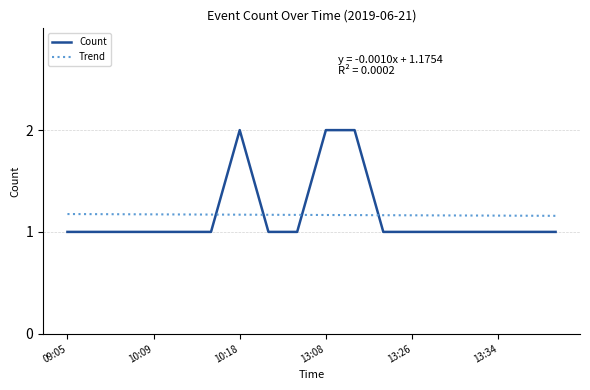

What is the maximum value shown in the chart?

2.0